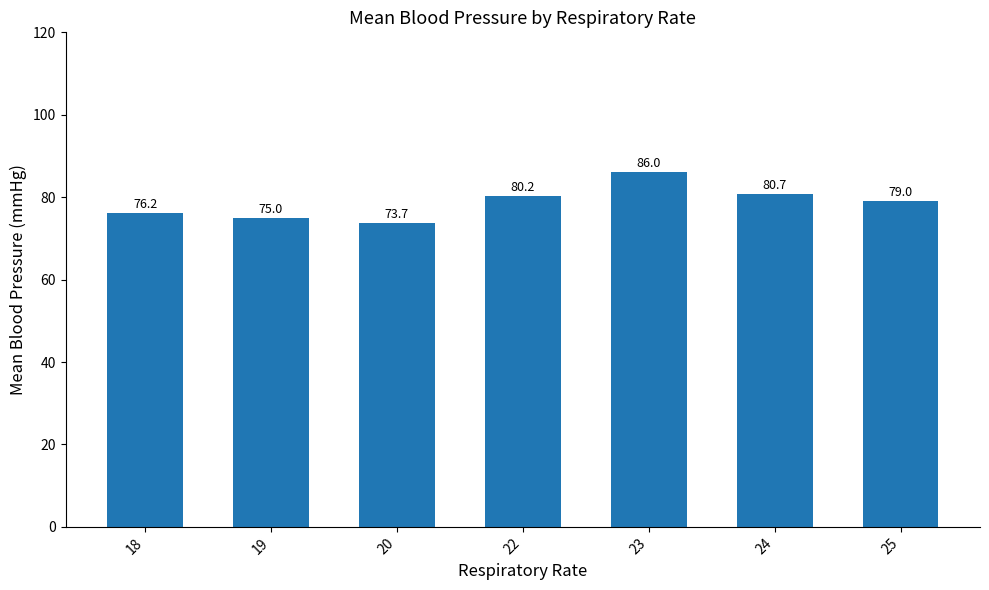

What is the value of the 3rd bar from the left?

73.7